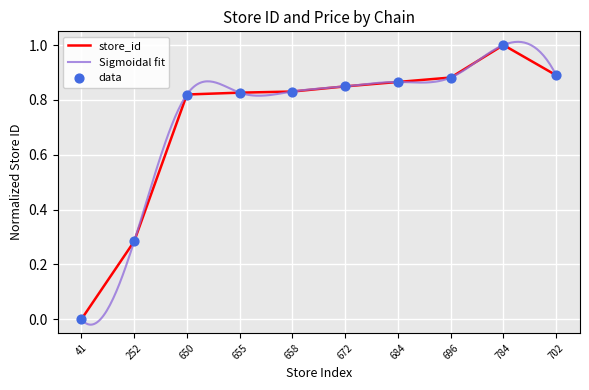

The value of store_id at 784 is 1.0. True or false?

True